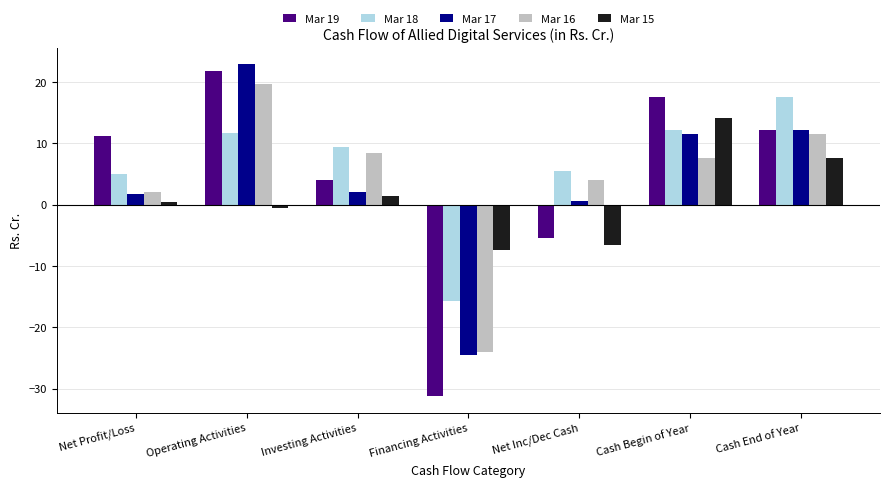

Does the chart contain stacked bars?

No